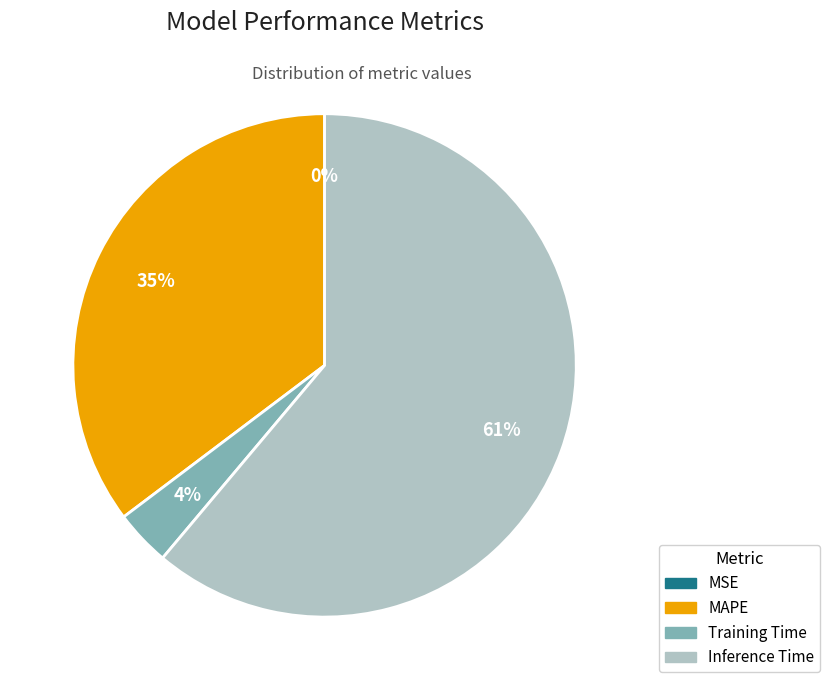

Between Training Time and MAPE, which is larger?

MAPE